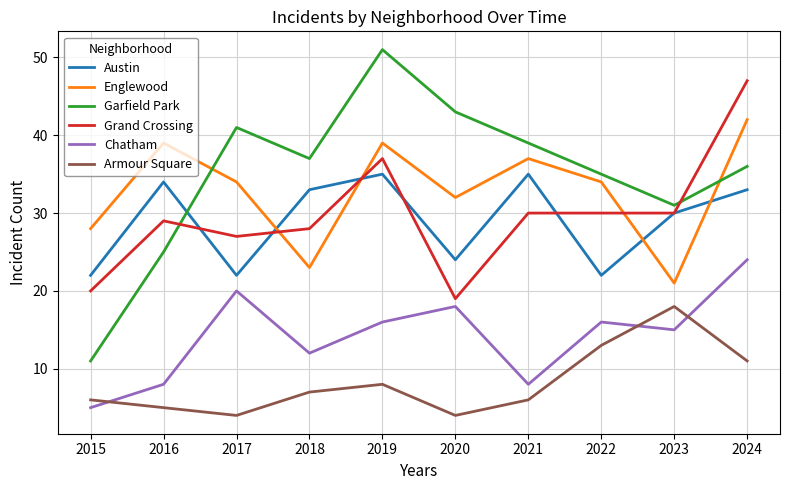

How many interior local peaks does the Garfield Park series have?

2